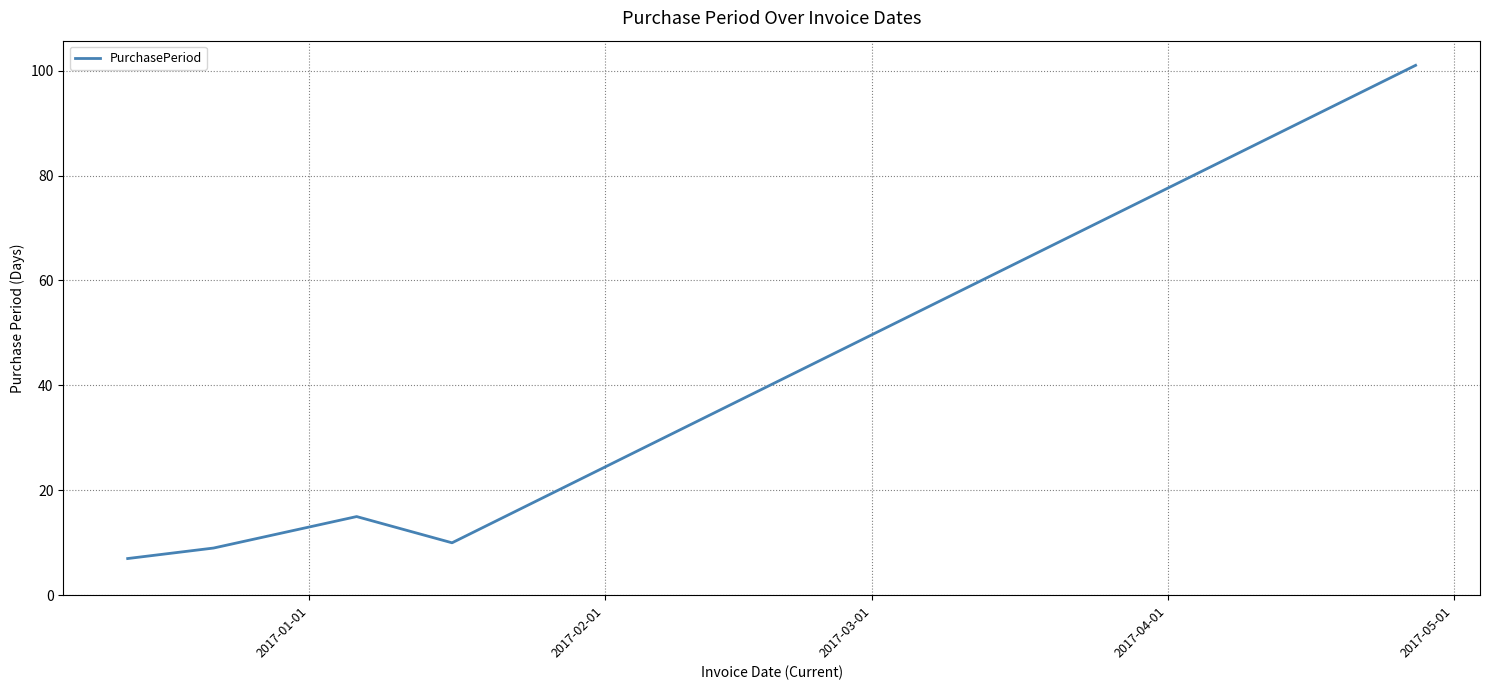

What is the greatest value displayed?

101